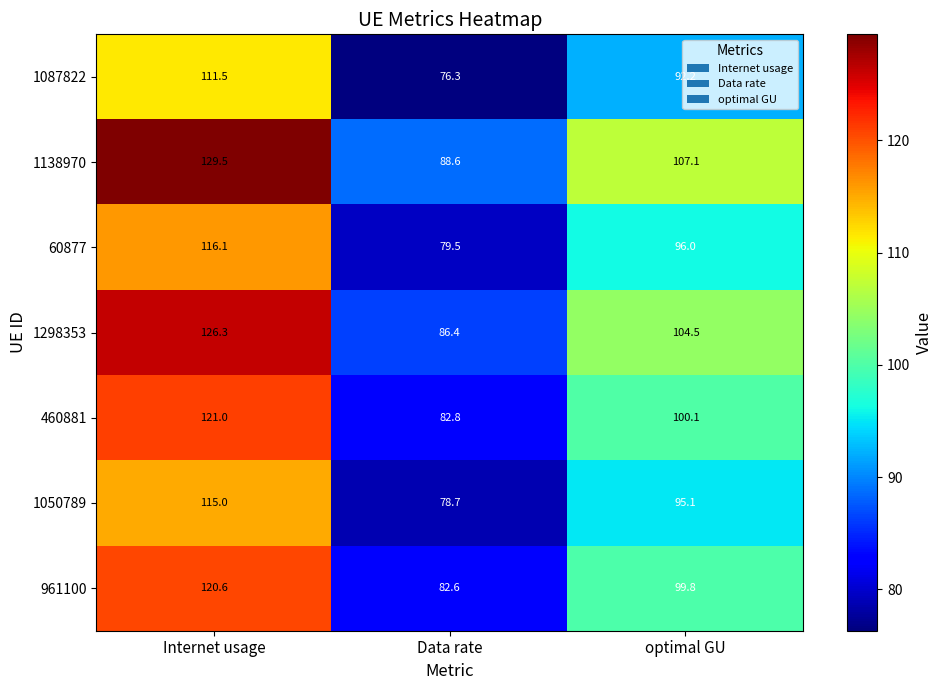

At how many categories does at least one series exceed 98?

2